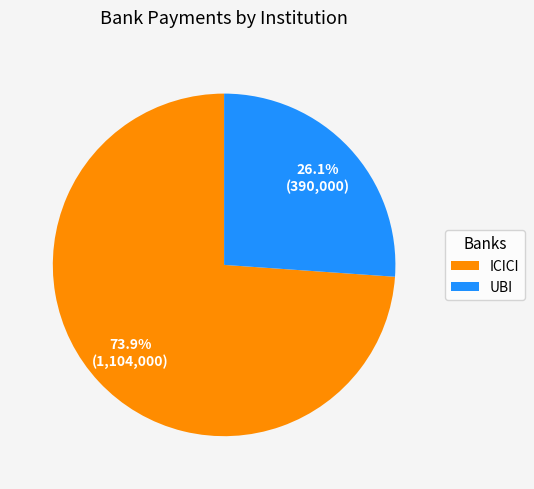

Is UBI the majority of the pie?

No